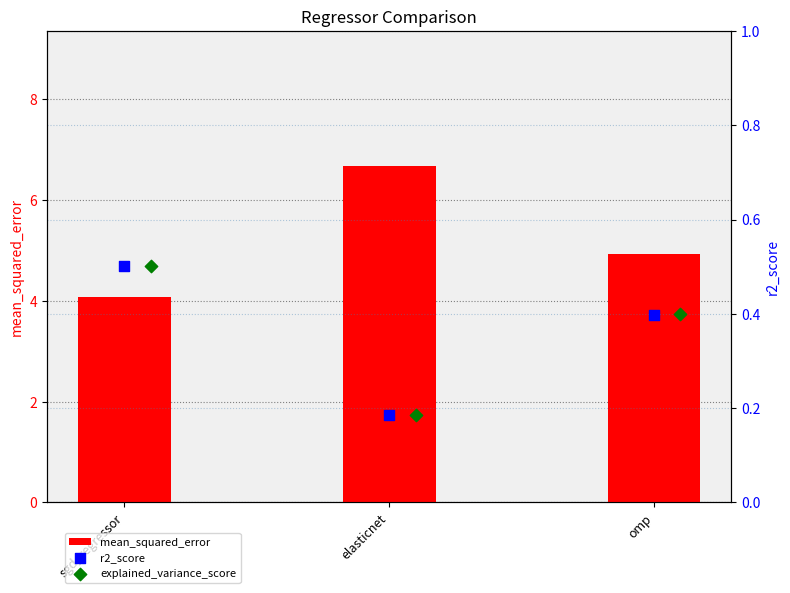

What are all the series names shown in the legend?

mean_squared_error, r2_score, explained_variance_score